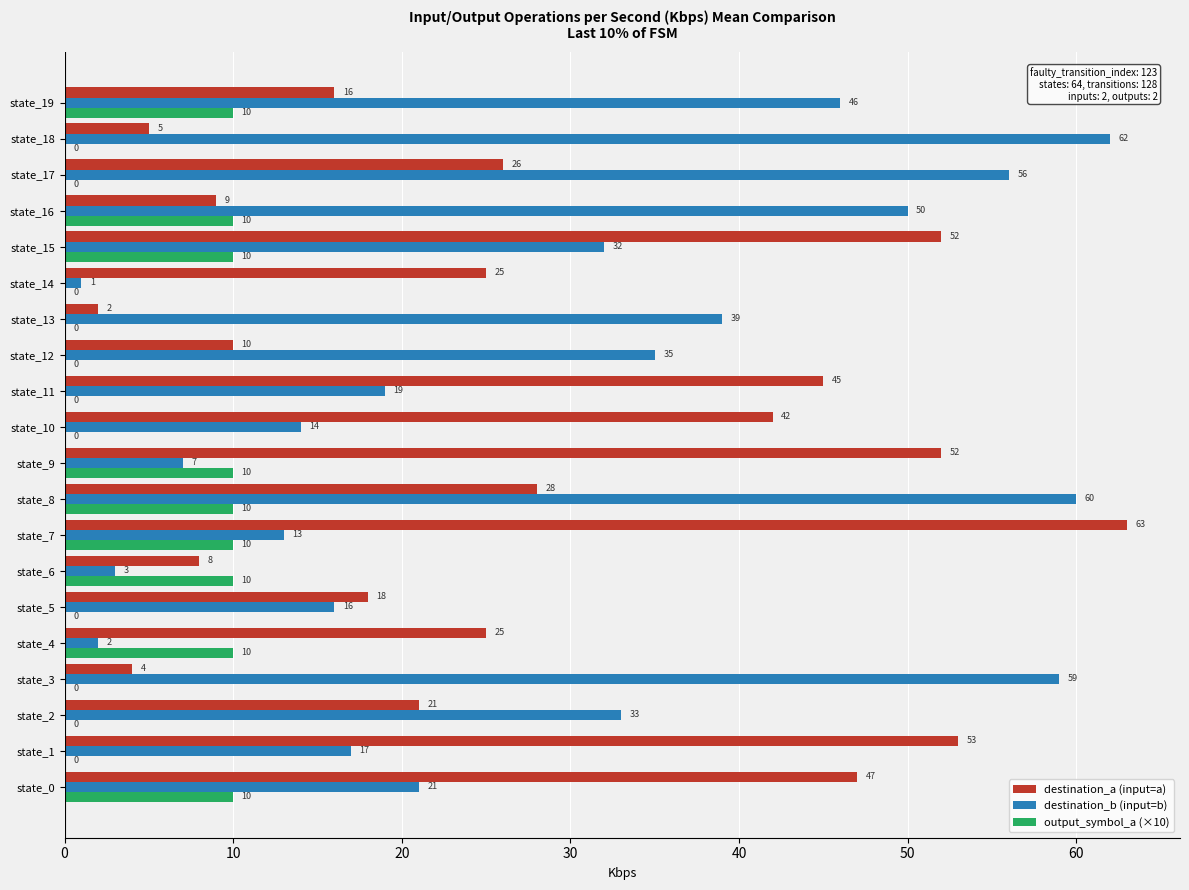

What is the total value across all series at state_16?

69